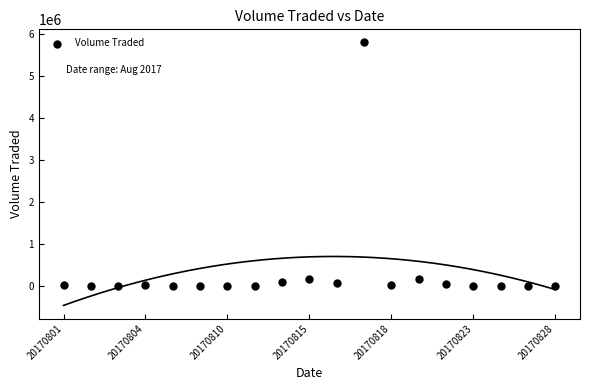

What is the range of Y values (max minus min)?

5801200